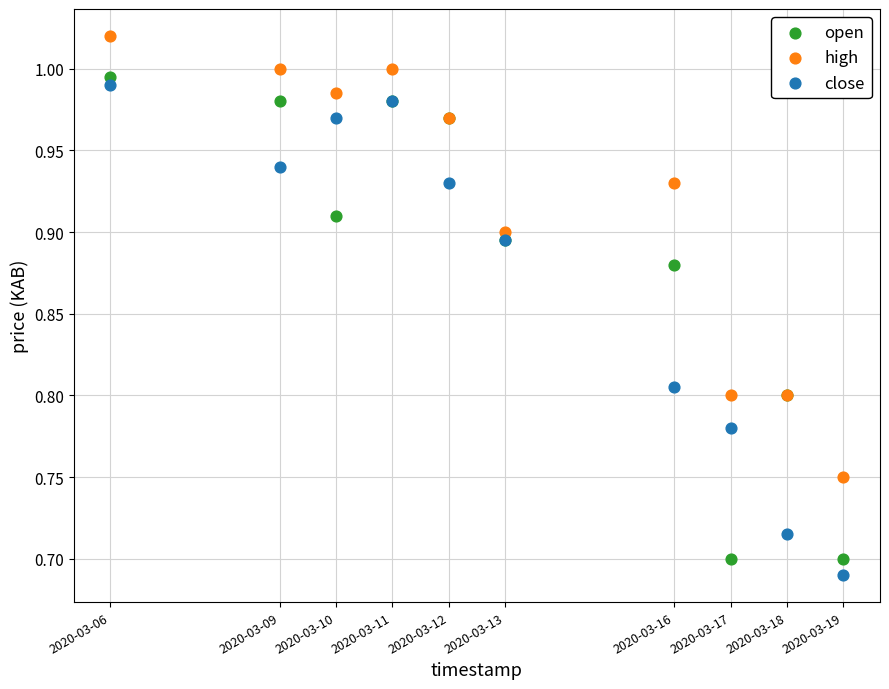

What are all the series names shown in the legend?

open, high, close